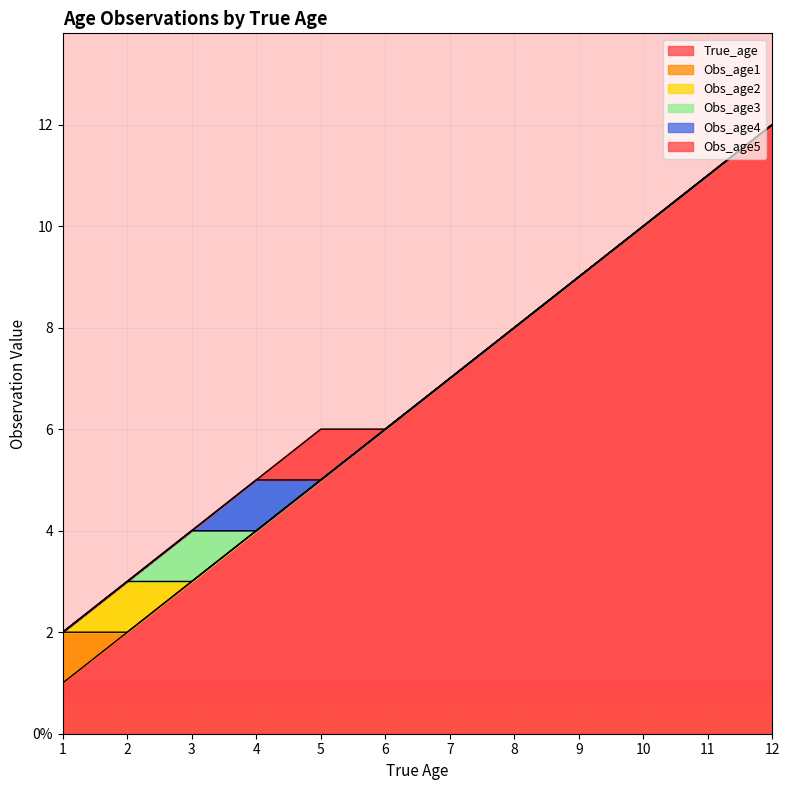

How many data points does each series have?

12